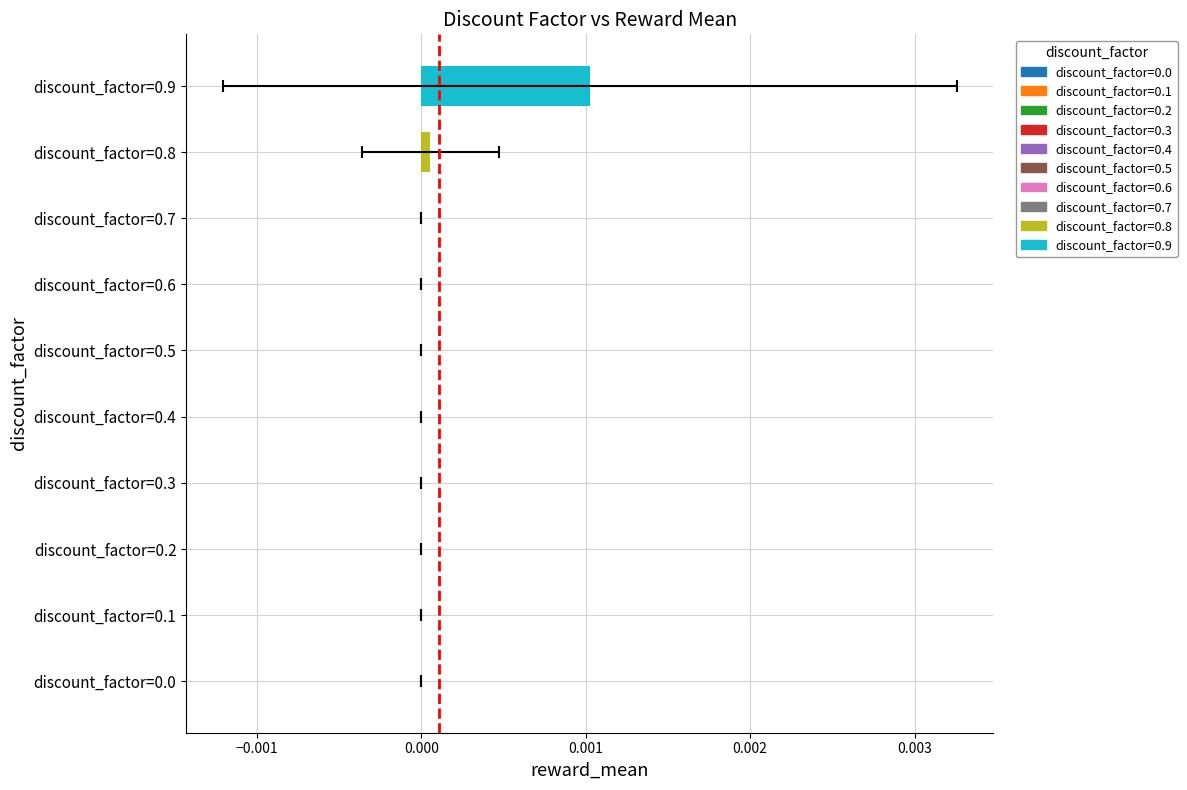

How many groups of bars are there?

10